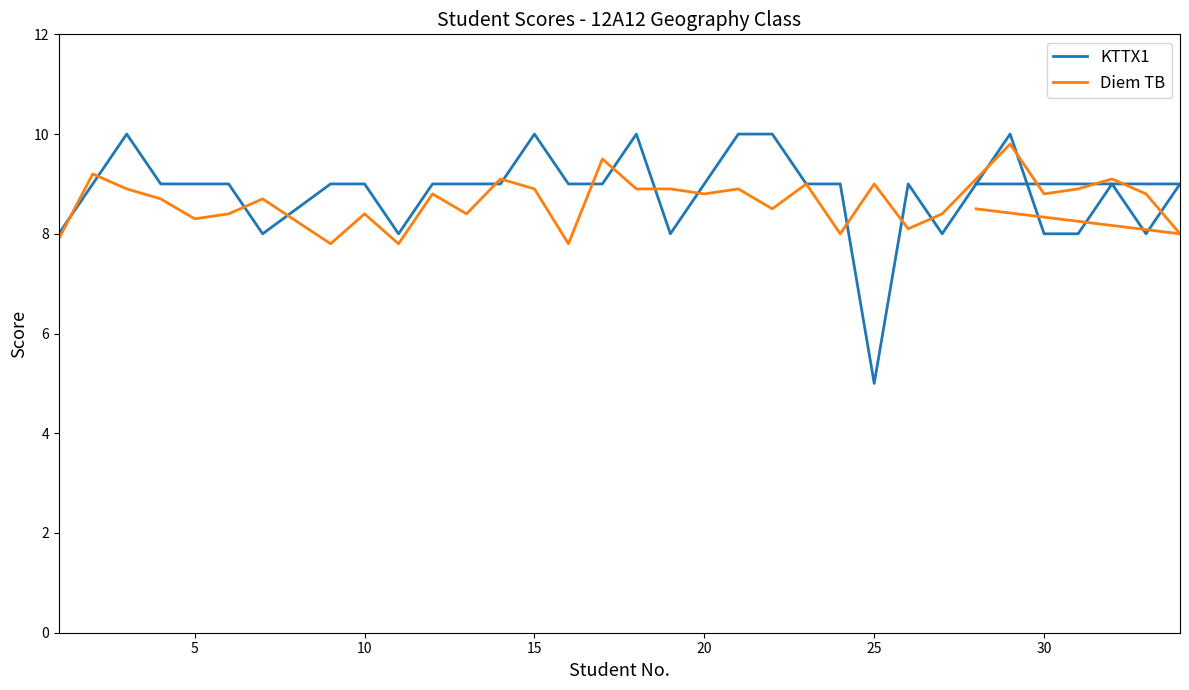

The value of Diem TB at 29 is 2.3. True or false?

False